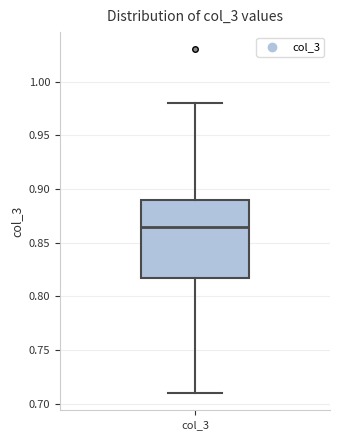

Read this box plot against the y-axis: the position of the median line, the range covered by the box, and the ends of both whiskers. The values are not printed on the chart, so give them approximately, as read against the axis.

median 0.865, box 0.820 to 0.890, whiskers 0.710 to 0.980